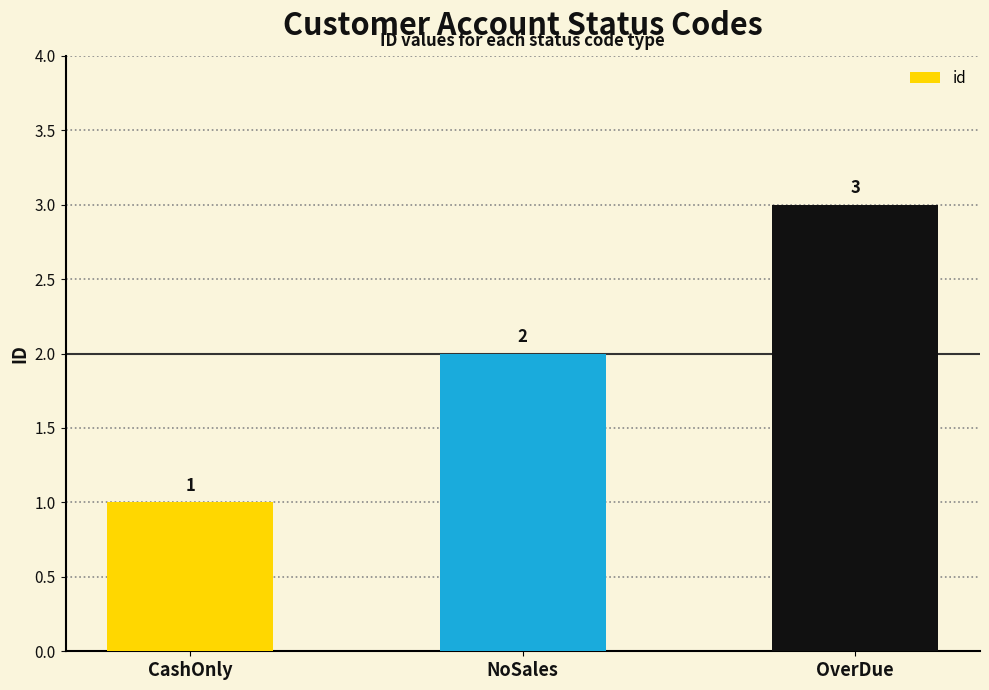

The chart shows a value of 0 at CashOnly. True or false?

False